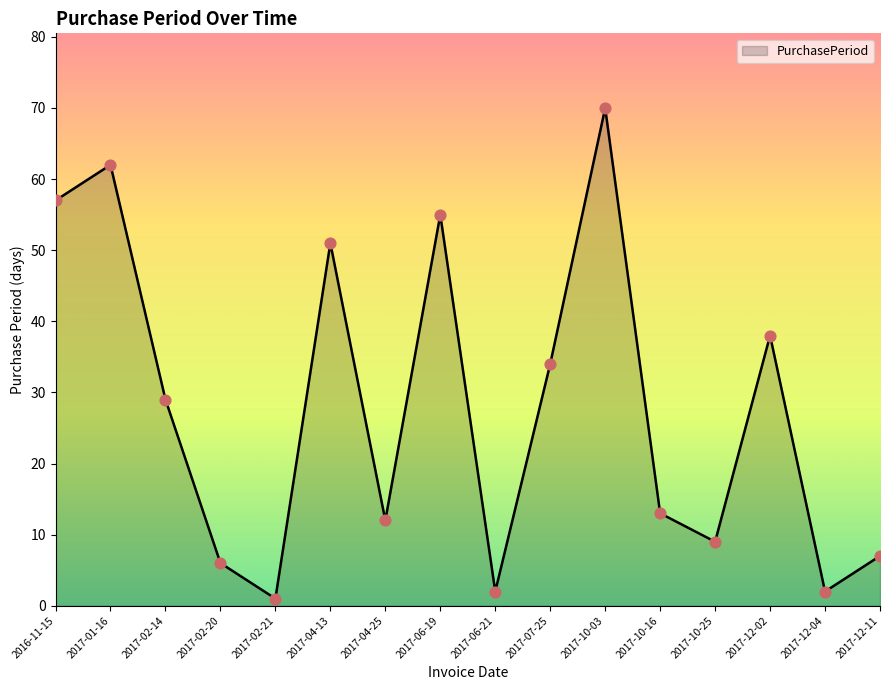

What is the change in value from 2017-01-16 to 2017-06-21?

-60